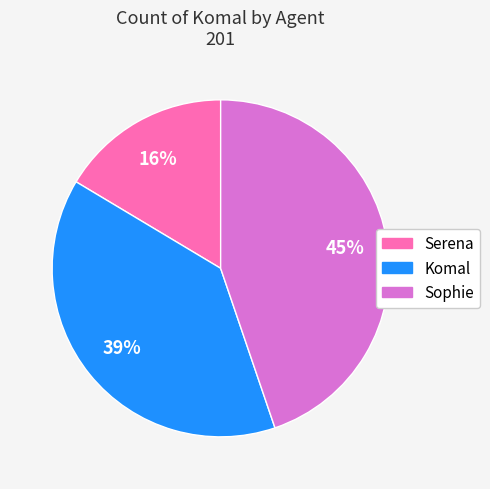

Is Serena the majority of the pie?

No